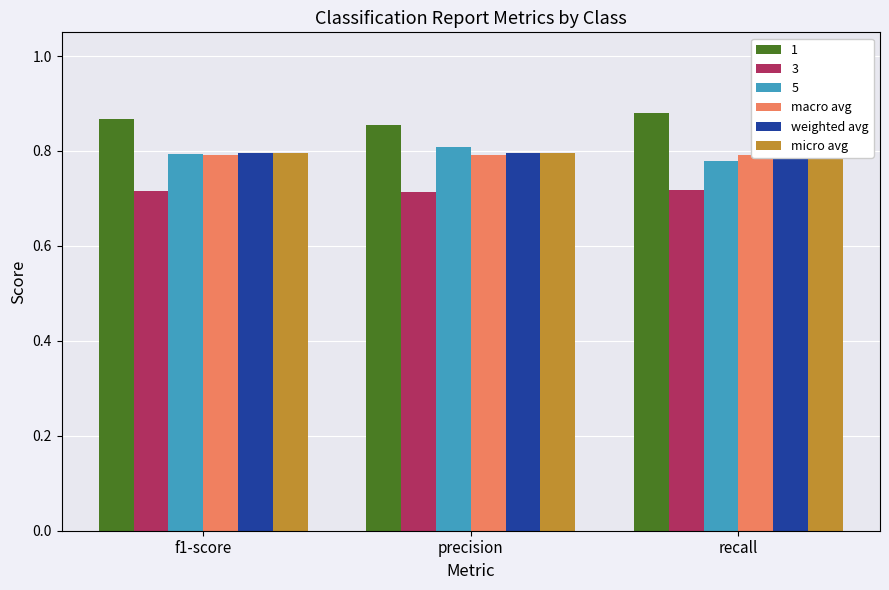

The value of micro avg at precision is 0.5. True or false?

False